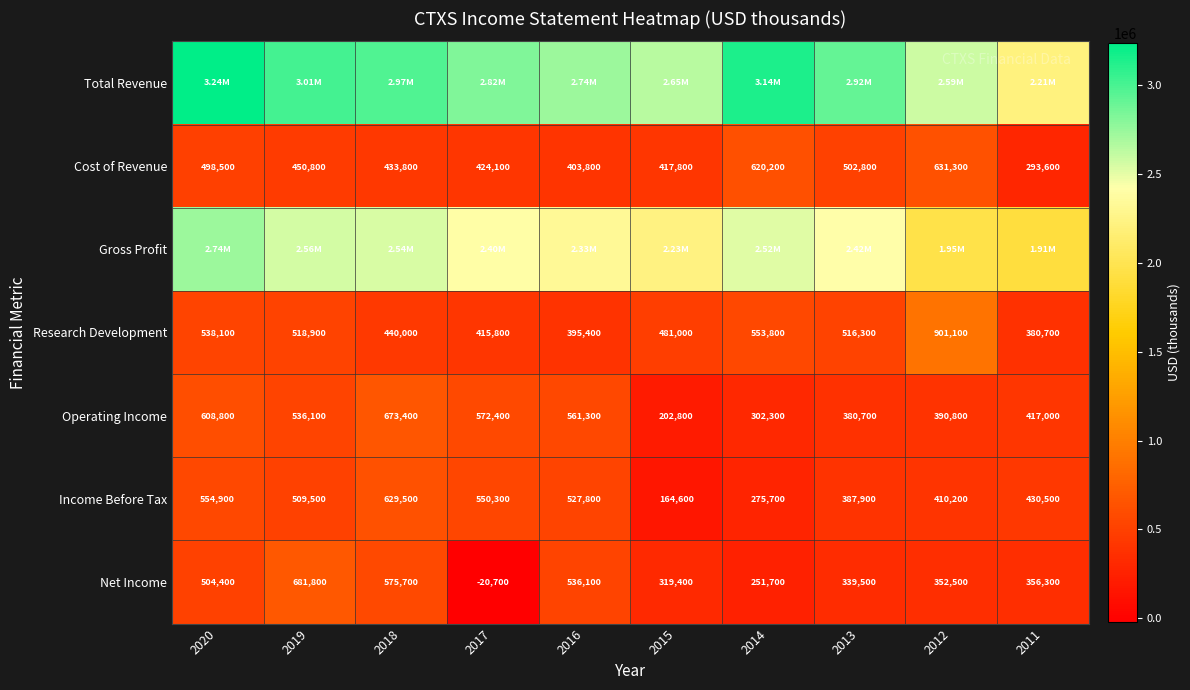

True or false: Income Before Tax has a value of 554900 at 2020.

True